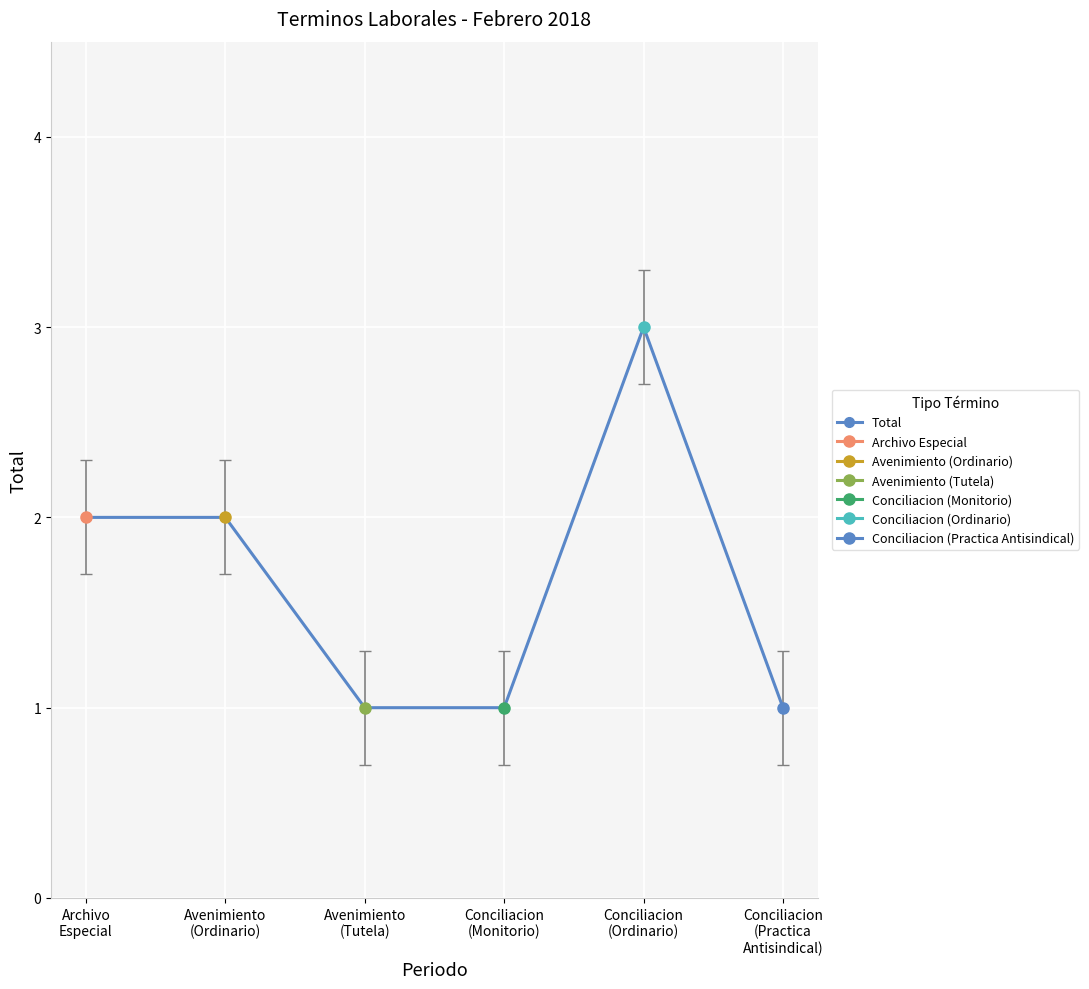

How many lines are shown in the chart?

1